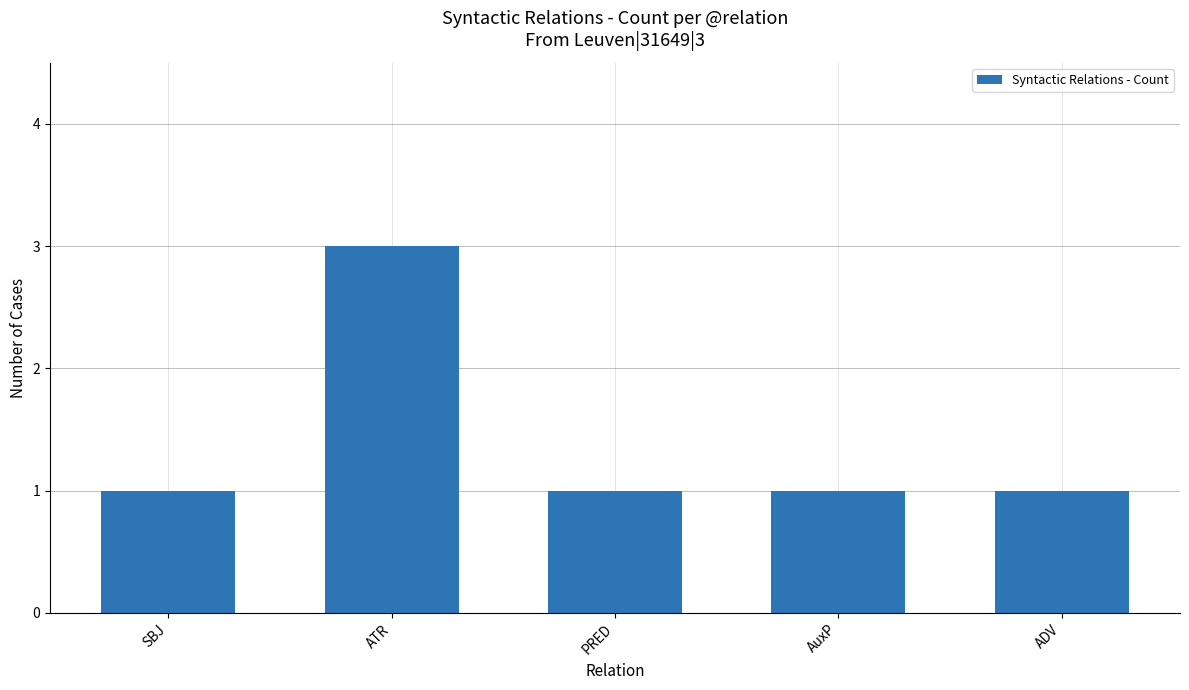

What is the sum of all values?

7